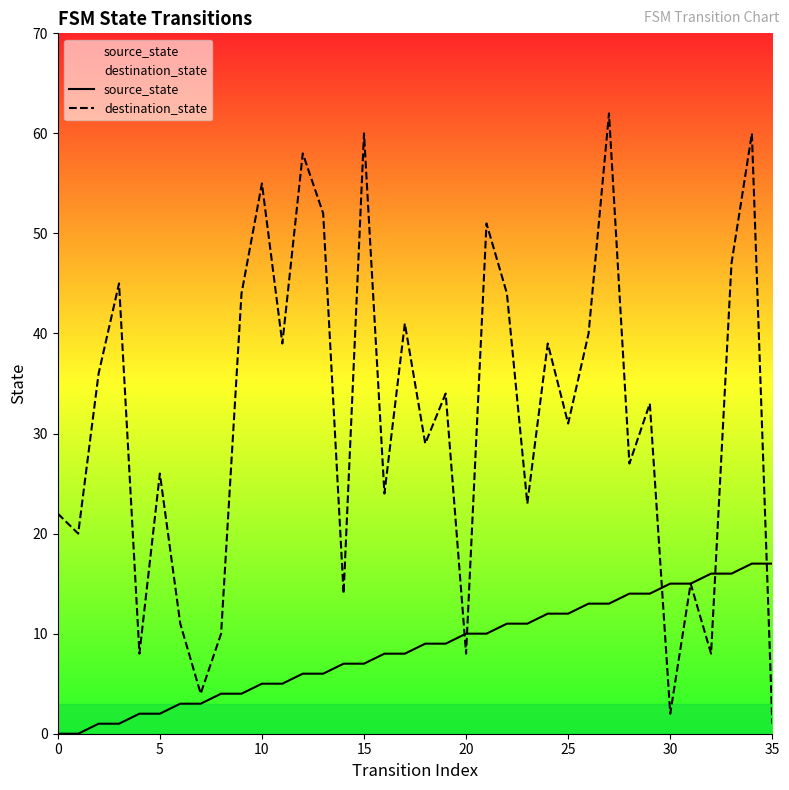

The destination_state series shows 40 at 26. True or false?

True